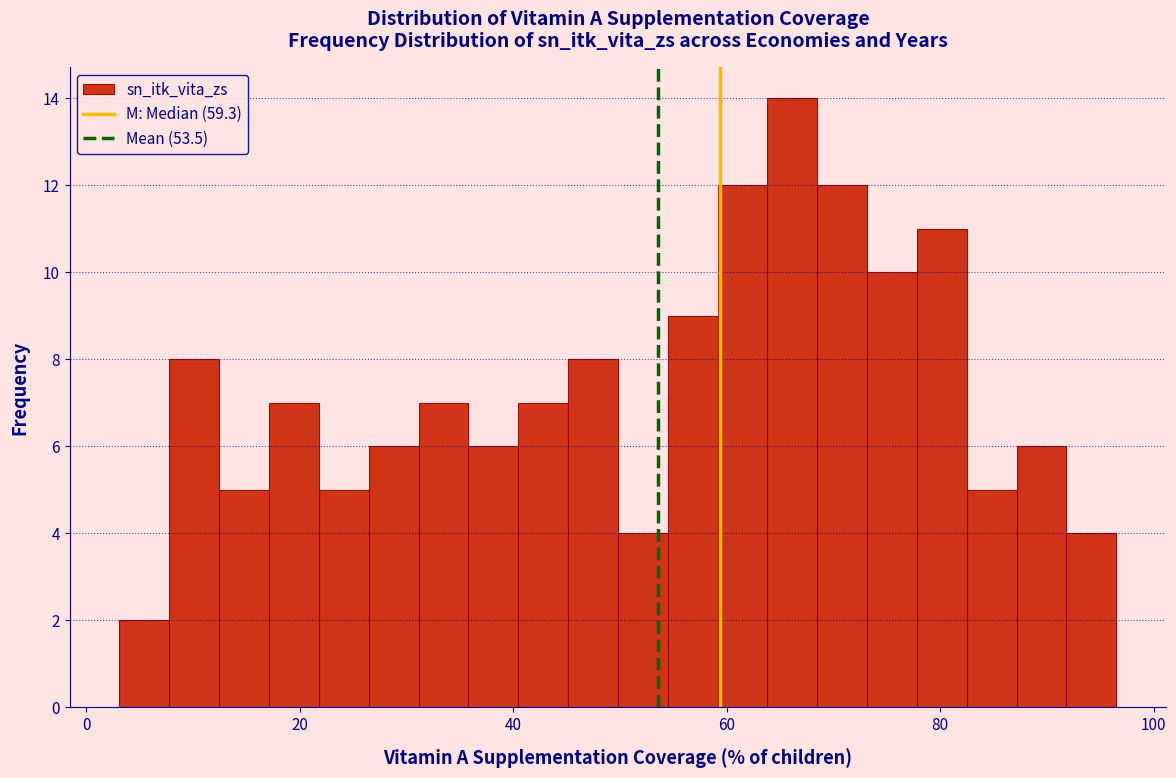

Around what value on the x-axis is the tallest bar? Give the approximate position of its centre, as read against the axis.

66